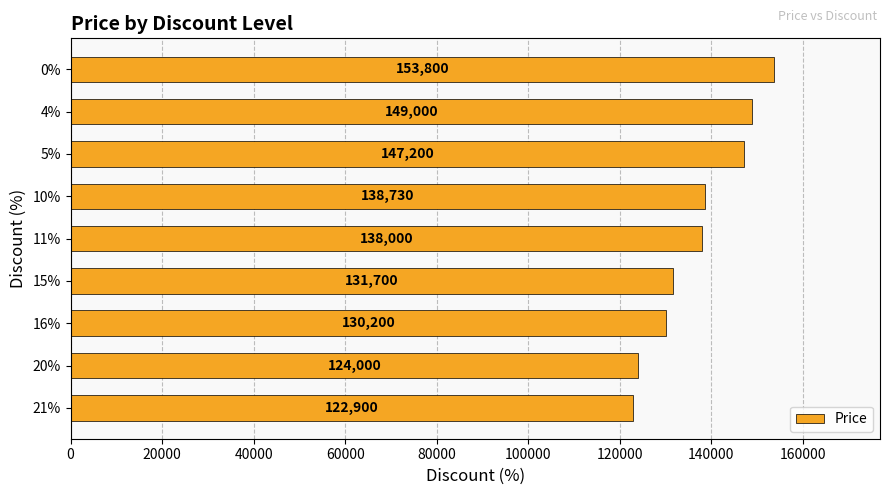

List the labels in order of value, largest first.

0%, 4%, 5%, 10%, 11%, 15%, 16%, 20%, 21%